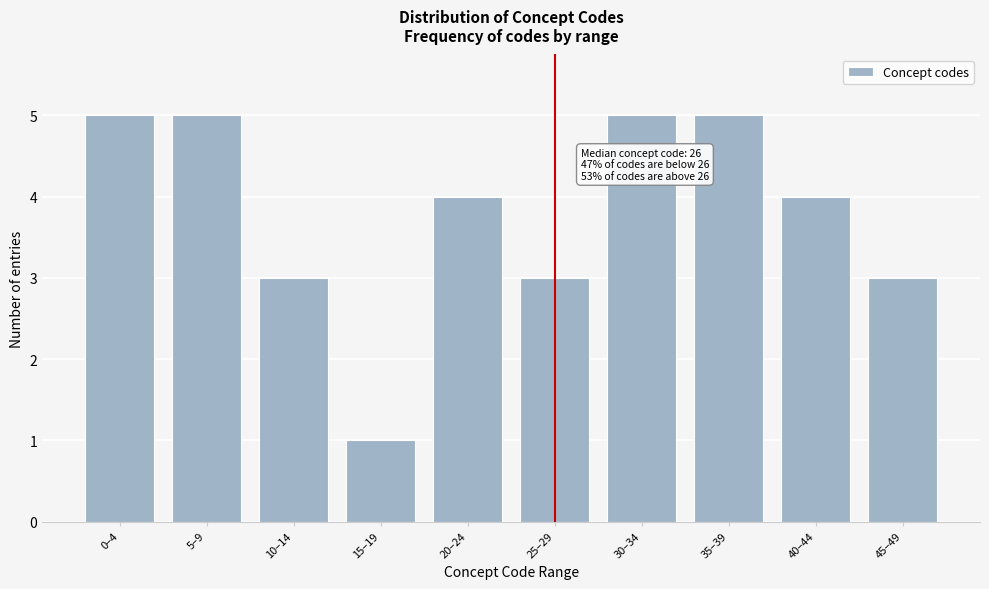

Reading left to right, extract all data points from this chart.

0–4=5	5–9=5	10–14=3	15–19=1	20–24=4	25–29=3	30–34=5	35–39=5	40–44=4	45–49=3